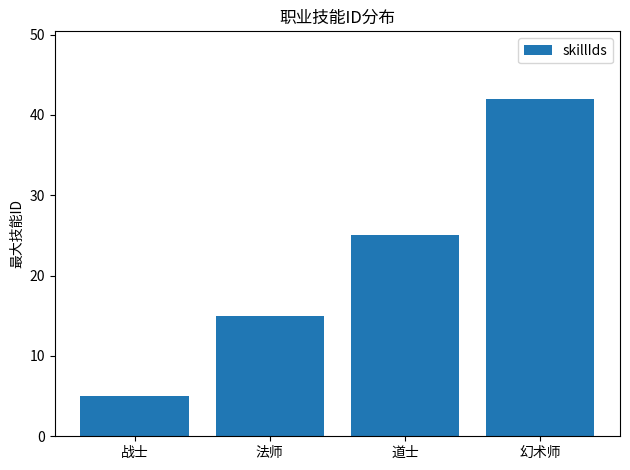

What is the difference between the second highest and minimum values?

20